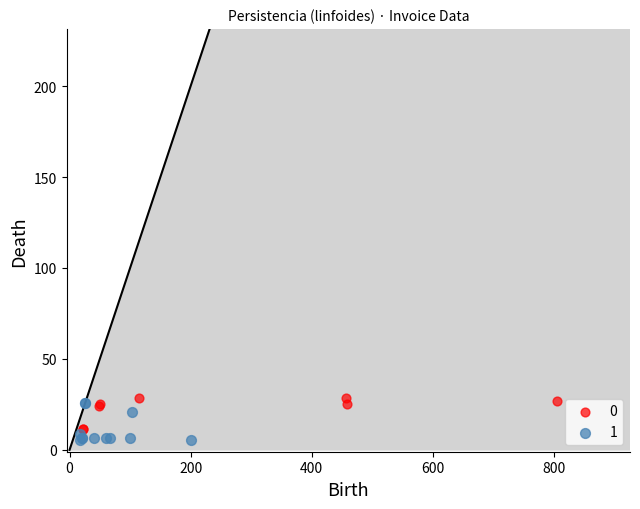

Which series has the widest spread of Y values?

1